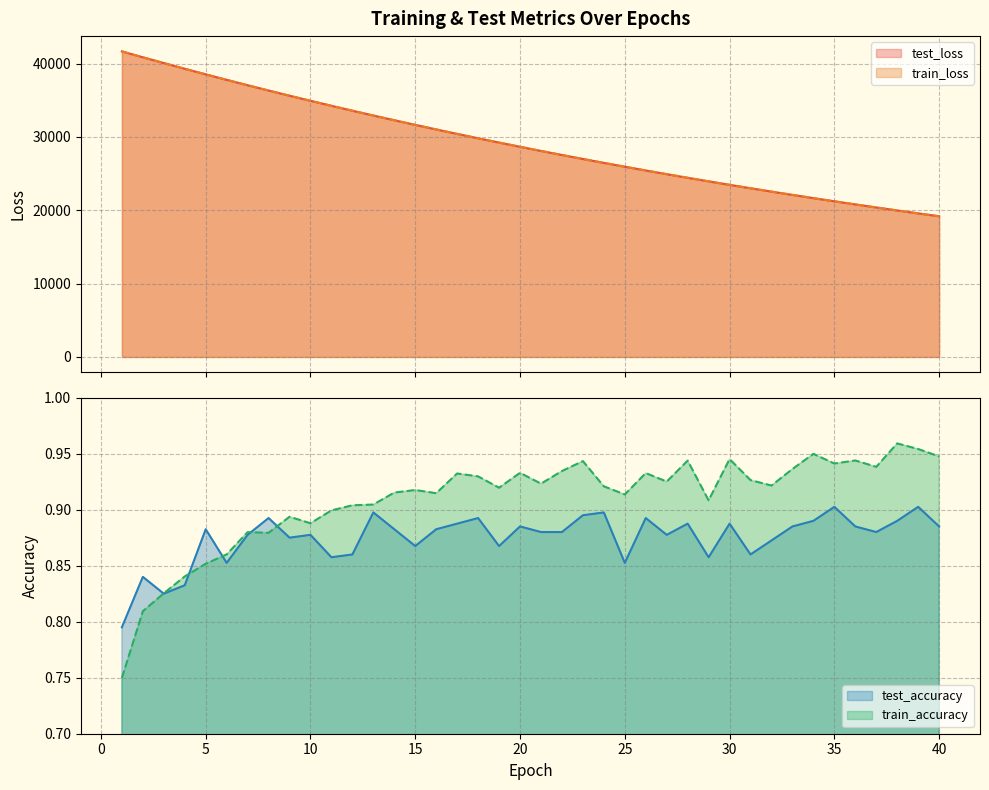

Rank the categories by test_loss value from lowest to highest.

40, 39, 38, 37, 36, 35, 34, 33, 32, 31, 30, 29, 28, 27, 26, 25, 24, 23, 22, 21, 20, 19, 18, 17, 16, 15, 14, 13, 12, 11, 10, 9, 8, 7, 6, 5, 4, 3, 2, 1